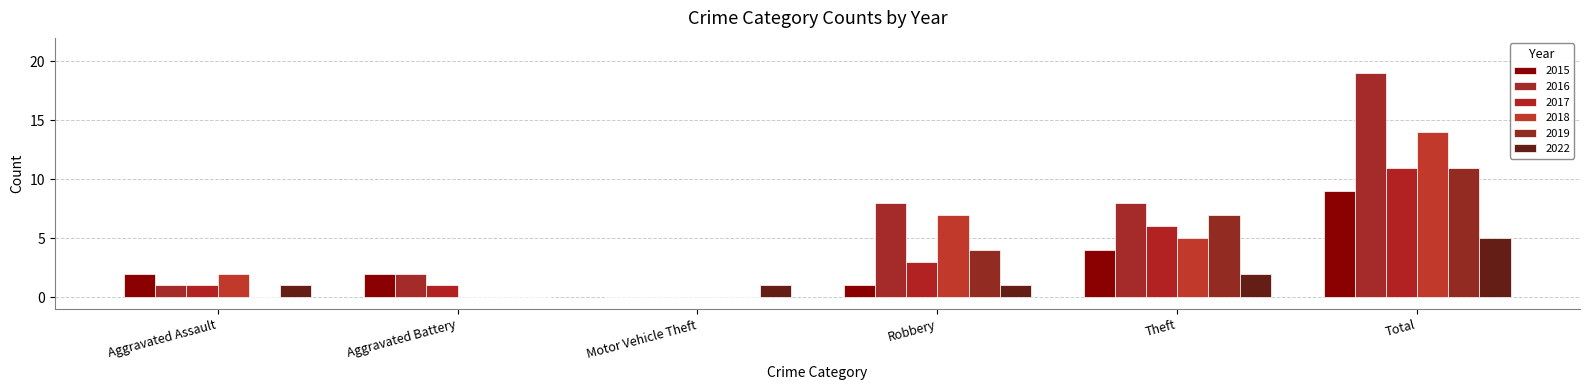

How many data points does each series have?

6